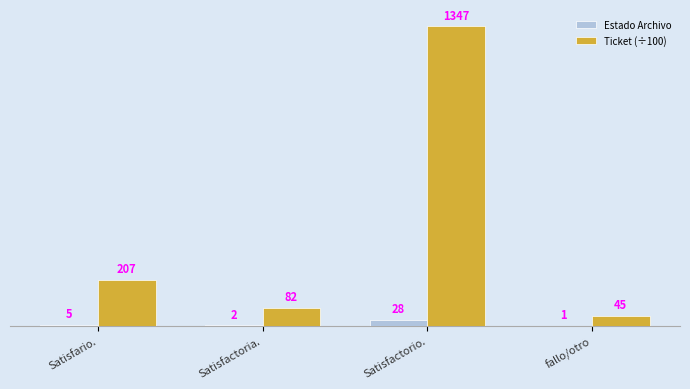

Read the Ticket (÷100) value at fallo/otro.

45